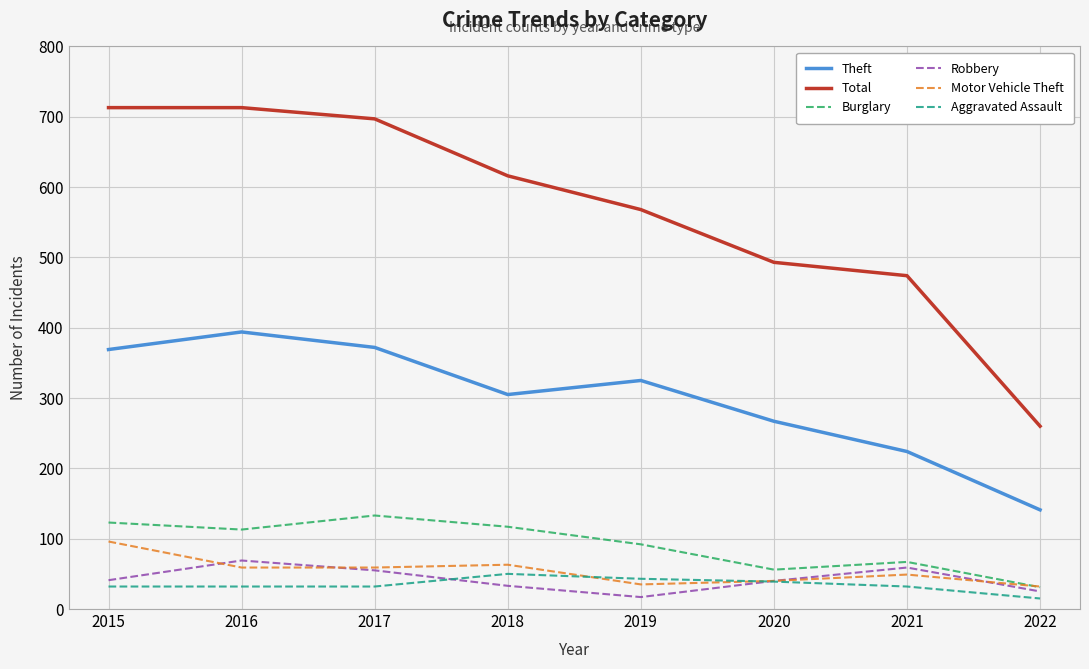

Is it true that Burglary equals 119 at 2021?

False